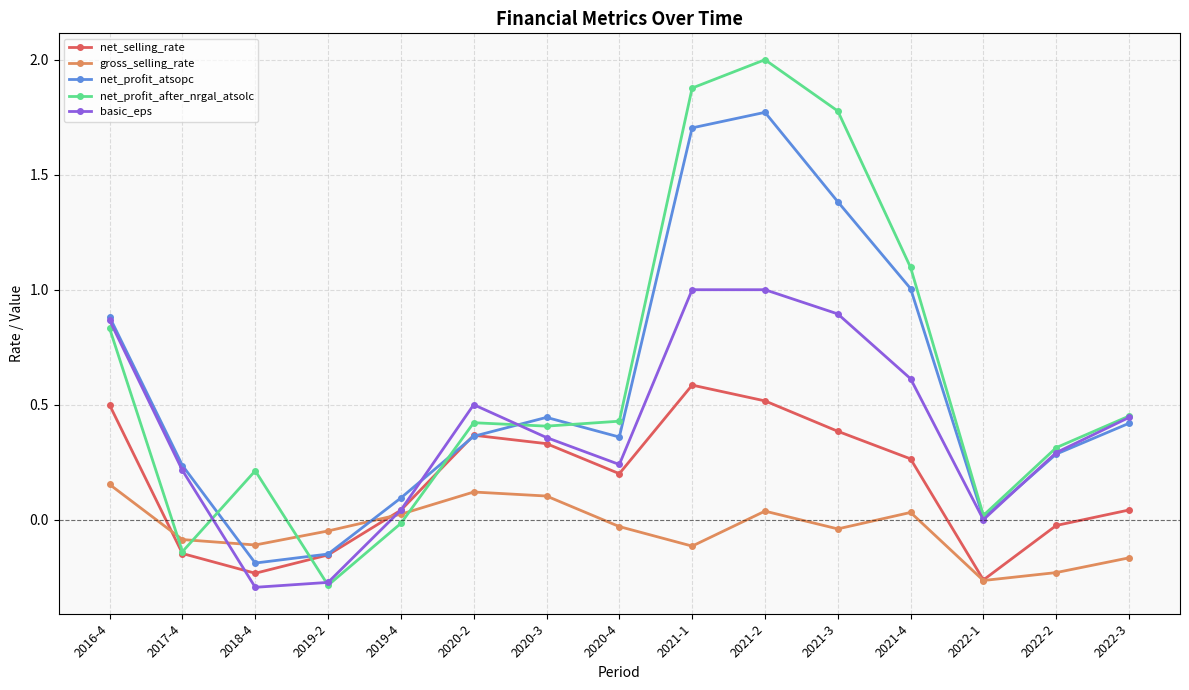

How many values in the net_profit_after_nrgal_atsolc series are below 0?

3